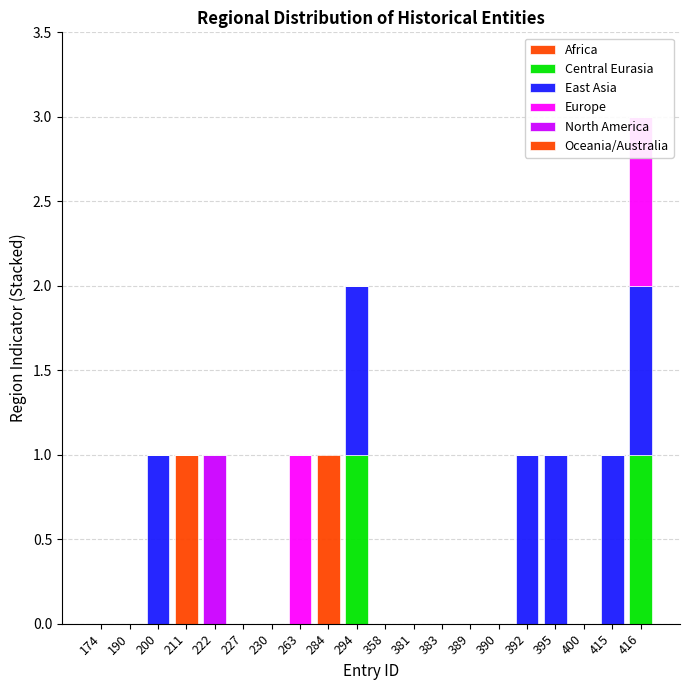

List the series in order of their peak value, lowest first.

Africa, Central Eurasia, East Asia, Europe, North America, Oceania/Australia